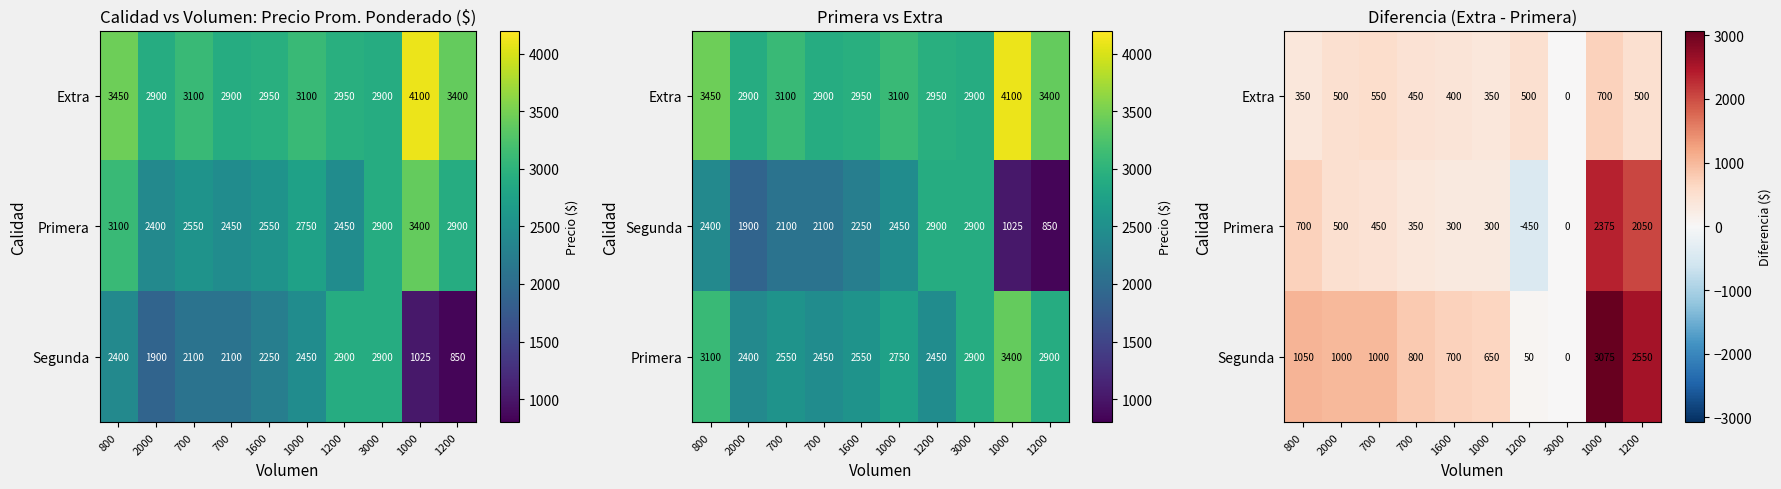

What is the difference between the Primera values at 2000 and 1000?

1875